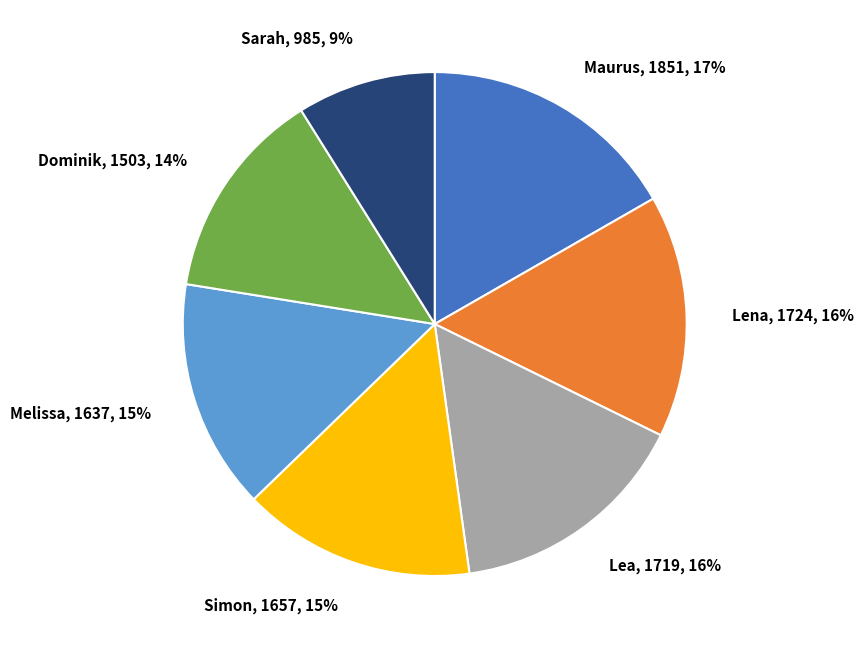

Combined, do Melissa and Lea account for over 50%?

No